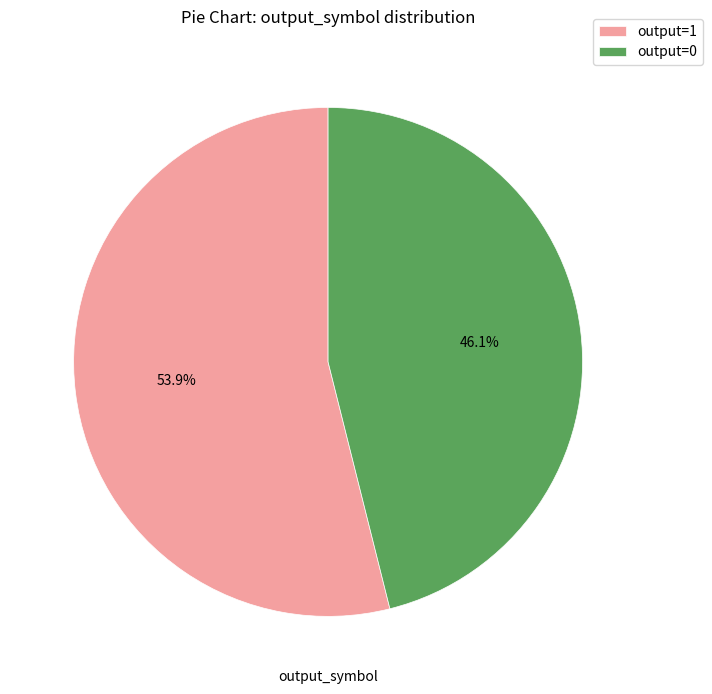

What portion of the pie excludes output=0?

53.9%